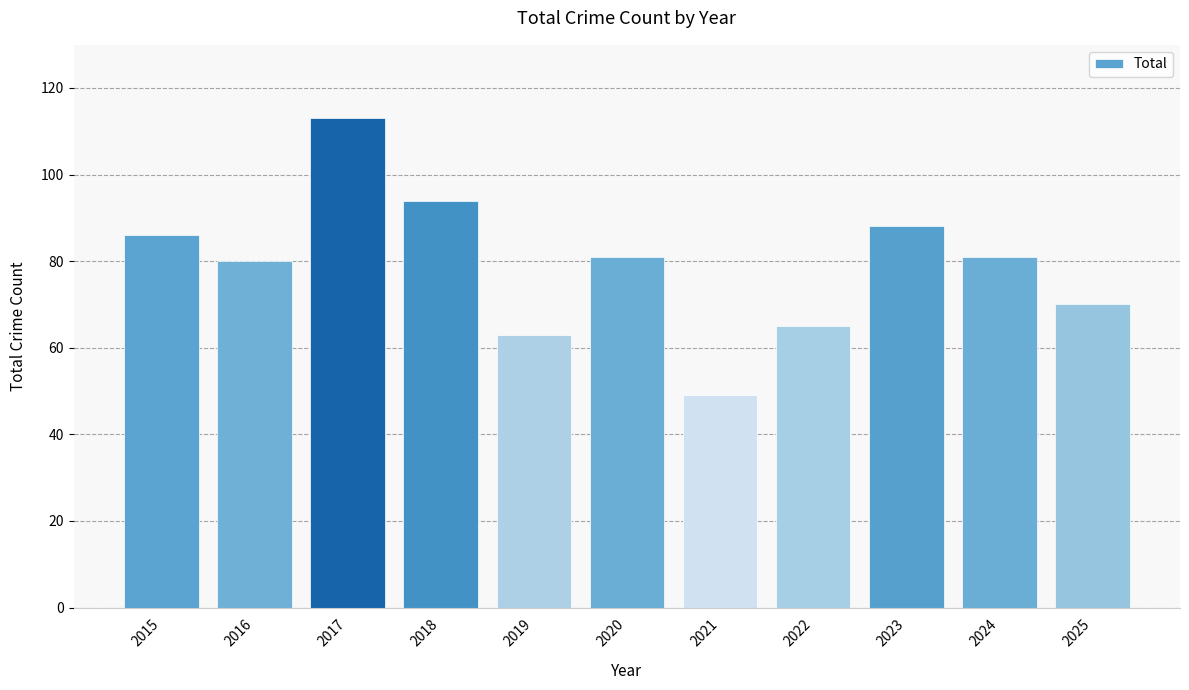

What is the average value?

79